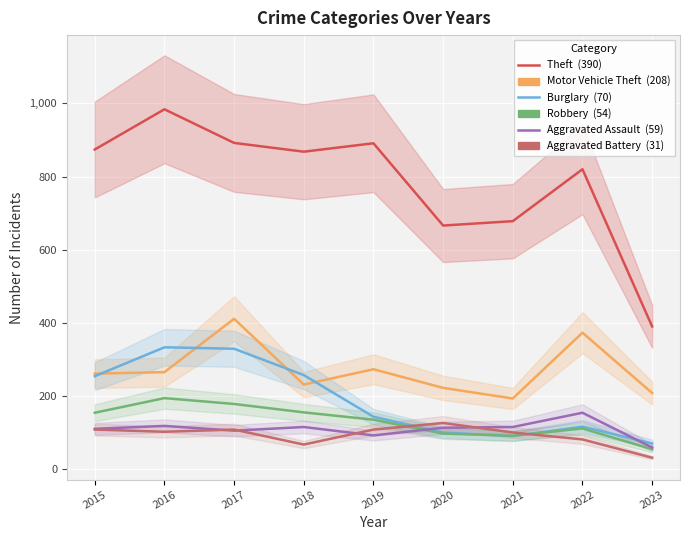

Rank the series at 2017 from lowest to highest value.

Aggravated Assault, Aggravated Battery, Robbery, Burglary, Motor Vehicle Theft, Theft